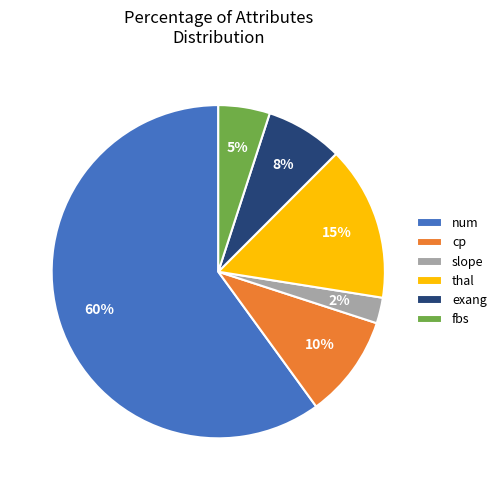

Rank the categories by value from lowest to highest.

slope, fbs, exang, cp, thal, num